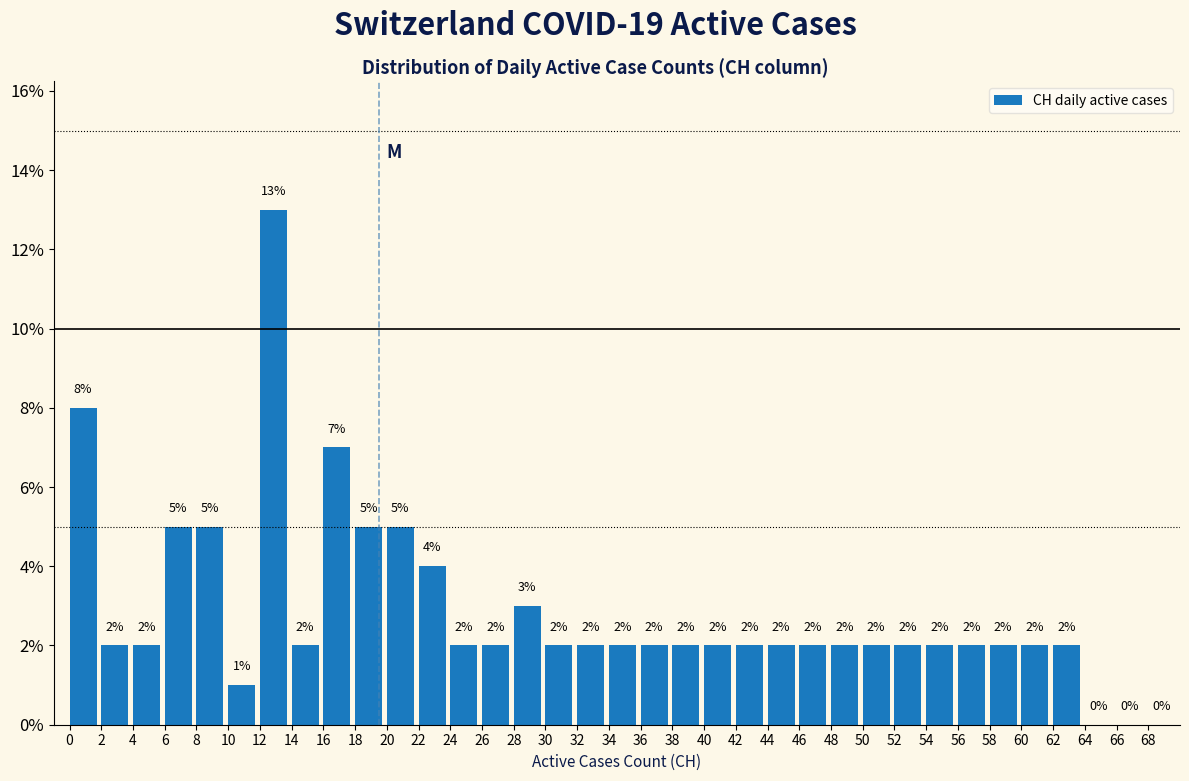

Reading left to right, transcribe this chart: for each bar, give the range it covers on the x-axis and its height.

0 to 2: 8
2 to 4: 2
4 to 6: 2
6 to 8: 5
8 to 10: 5
10 to 12: 1
12 to 14: 13
14 to 16: 2
16 to 18: 7
18 to 20: 5
20 to 22: 5
22 to 24: 4
24 to 26: 2
26 to 28: 2
28 to 30: 3
30 to 32: 2
32 to 34: 2
34 to 36: 2
36 to 38: 2
38 to 40: 2
40 to 42: 2
42 to 44: 2
44 to 46: 2
46 to 48: 2
48 to 50: 2
50 to 52: 2
52 to 54: 2
54 to 56: 2
56 to 58: 2
58 to 60: 2
60 to 62: 2
62 to 64: 2
64 to 66: 0
66 to 68: 0
68 to 70: 0